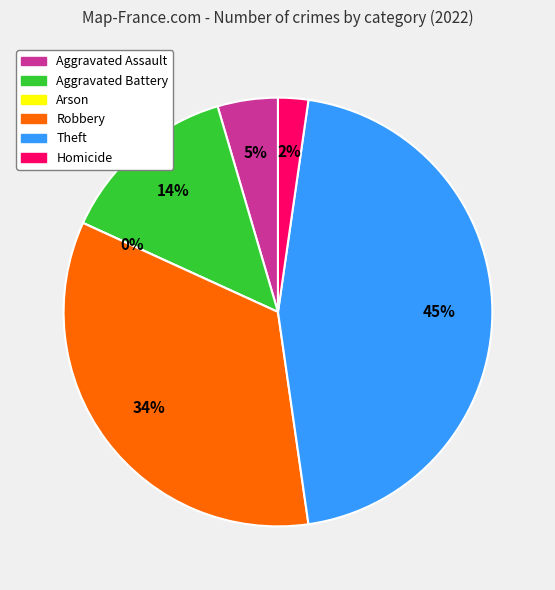

What is the ratio of the value at Robbery to the value at Aggravated Assault?

7.5